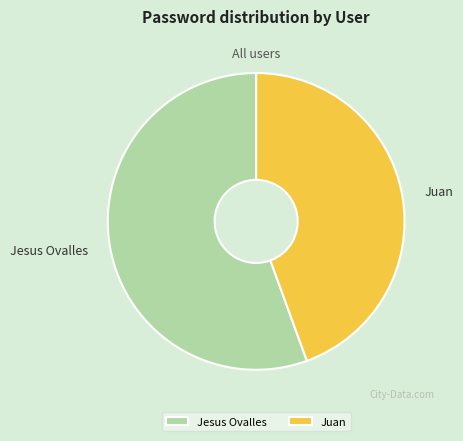

How many slices are in this pie chart?

2